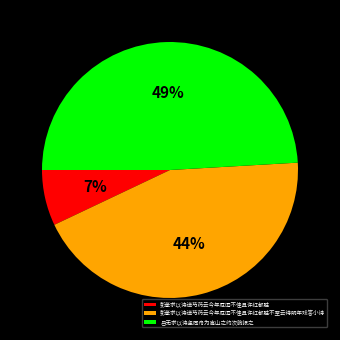

True or false: 彭孝求以诗送芍药云今年厄闰不佳且许红都胜不至云待明年戏答小诗 accounts for 35% of the total.

False